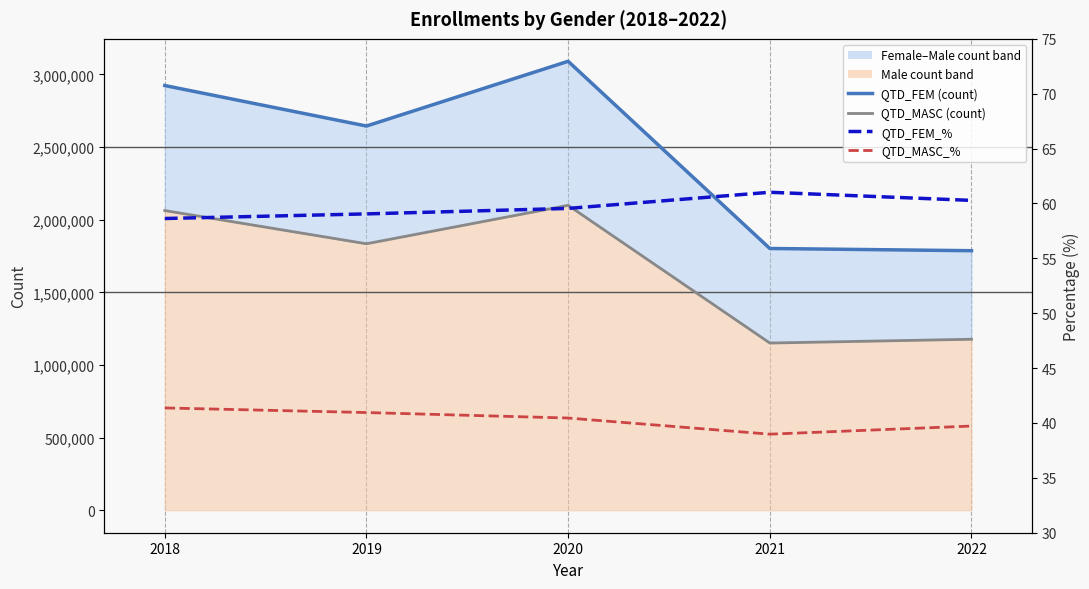

Between 2021 and 2022, which is larger?

2021